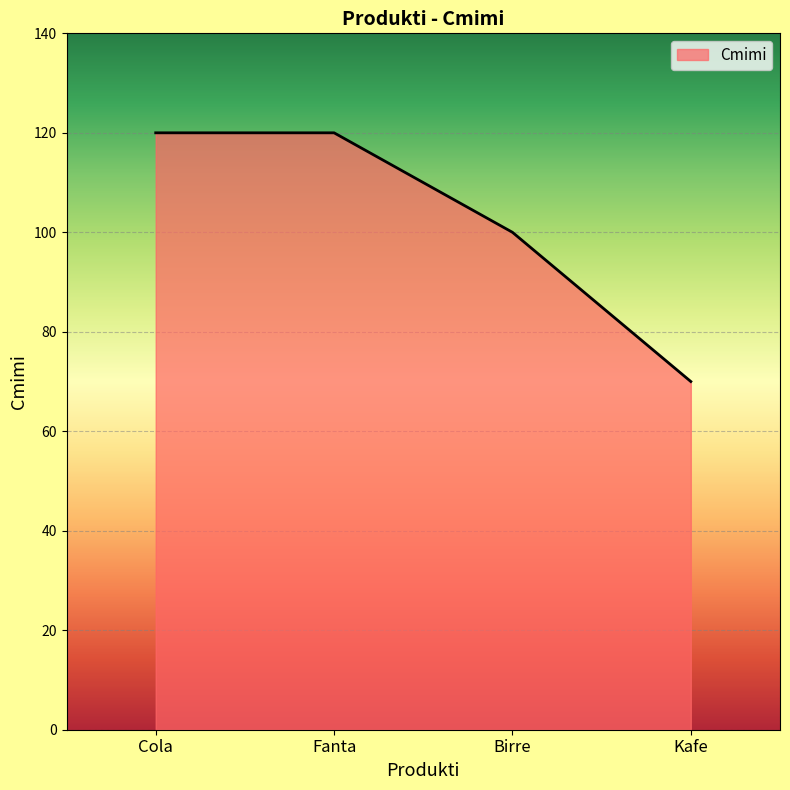

Between Fanta and Birre, which is larger?

Fanta